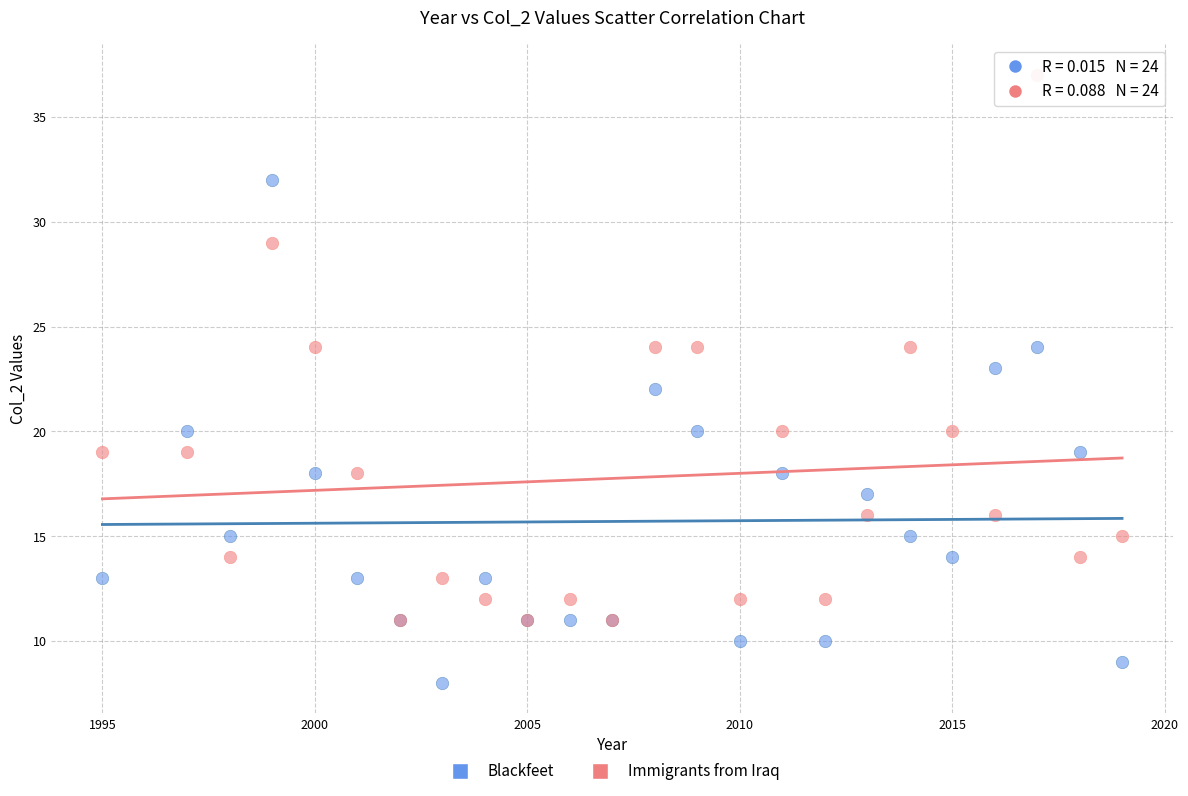

Which series contains the lowest Y value?

Blackfeet